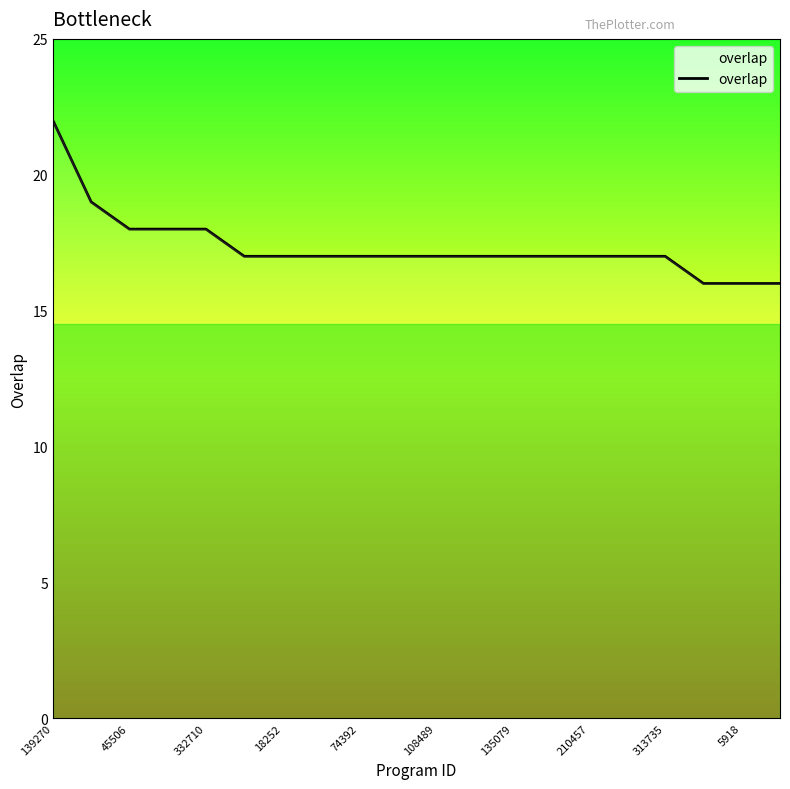

What is the smallest value displayed?

16